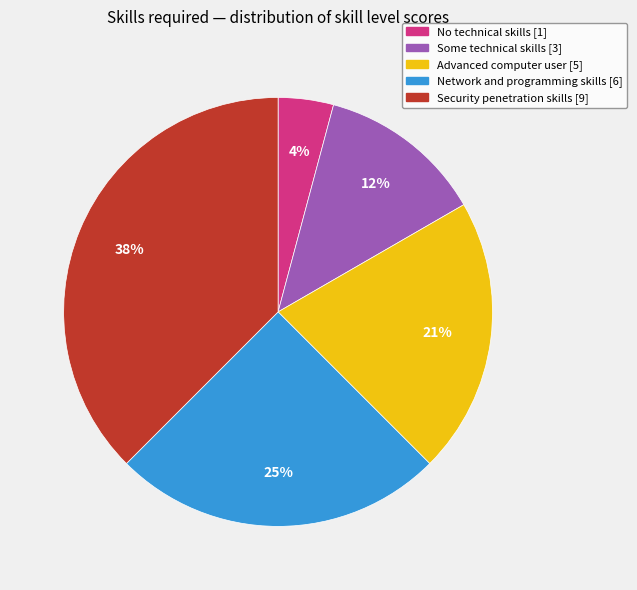

Between No technical skills [1] and Security penetration skills [9], which is larger?

Security penetration skills [9]